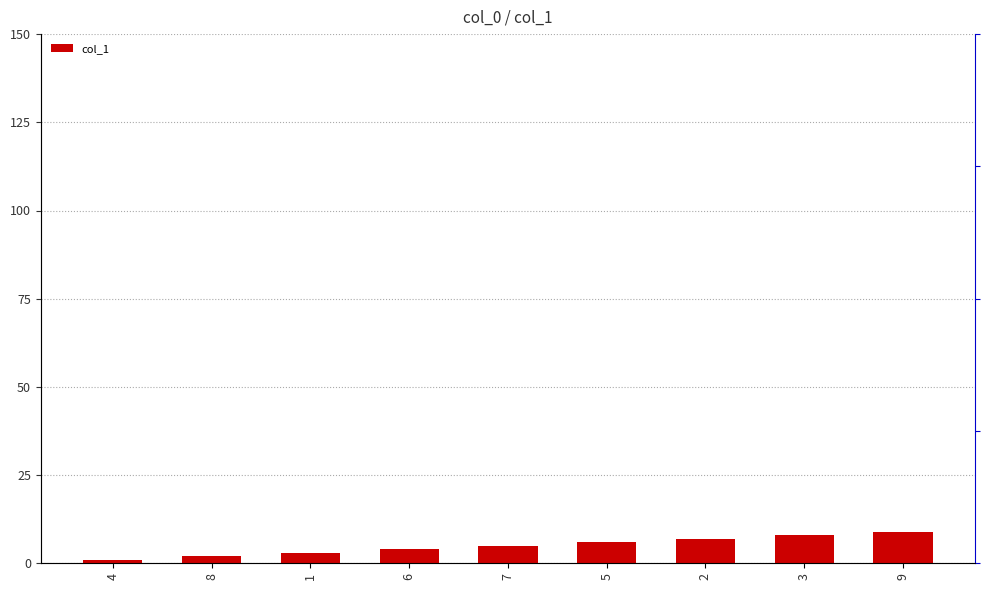

Are the bars grouped side by side (vs. stacked)?

No